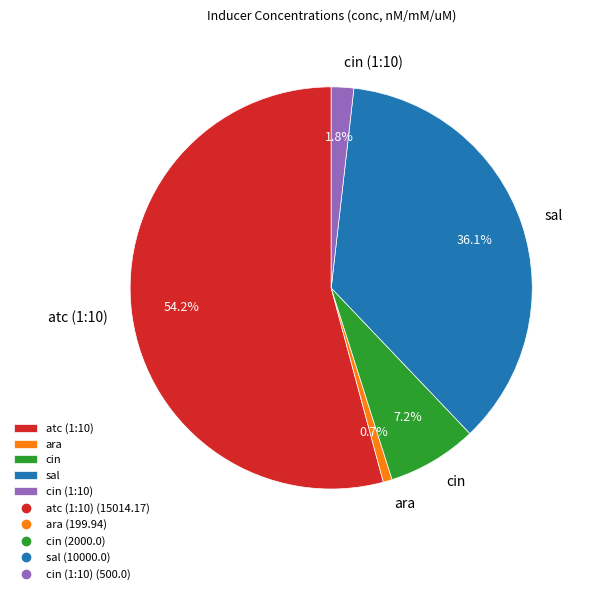

Do sal and cin together represent more than half of the pie?

No